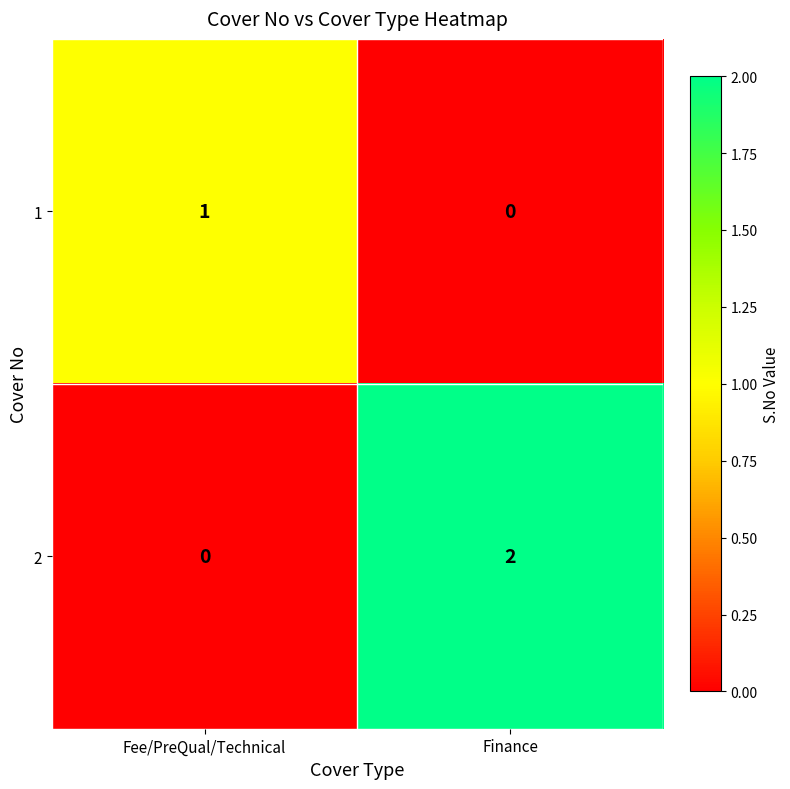

At which category is the sum across all series the highest?

Finance